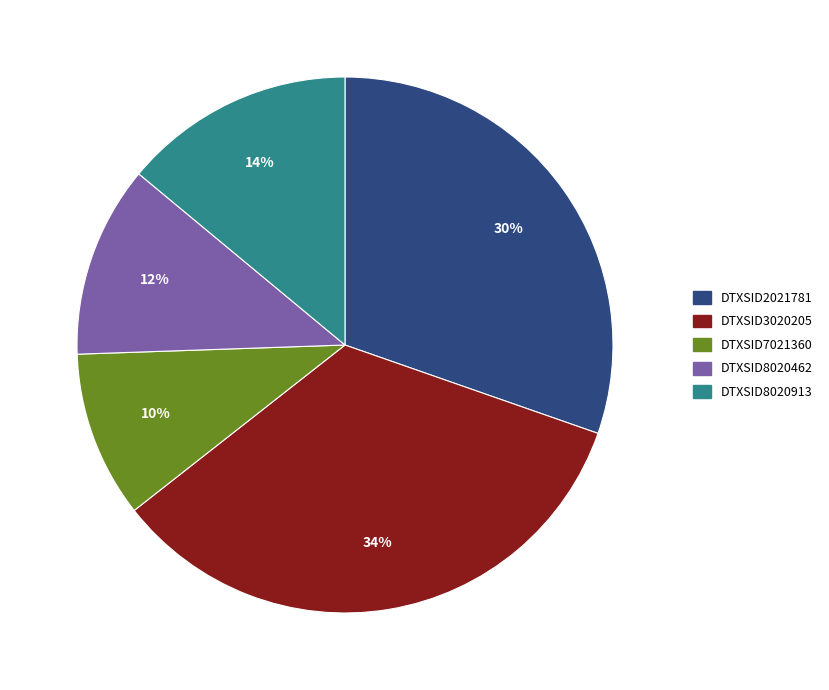

Does any single category account for the majority?

No